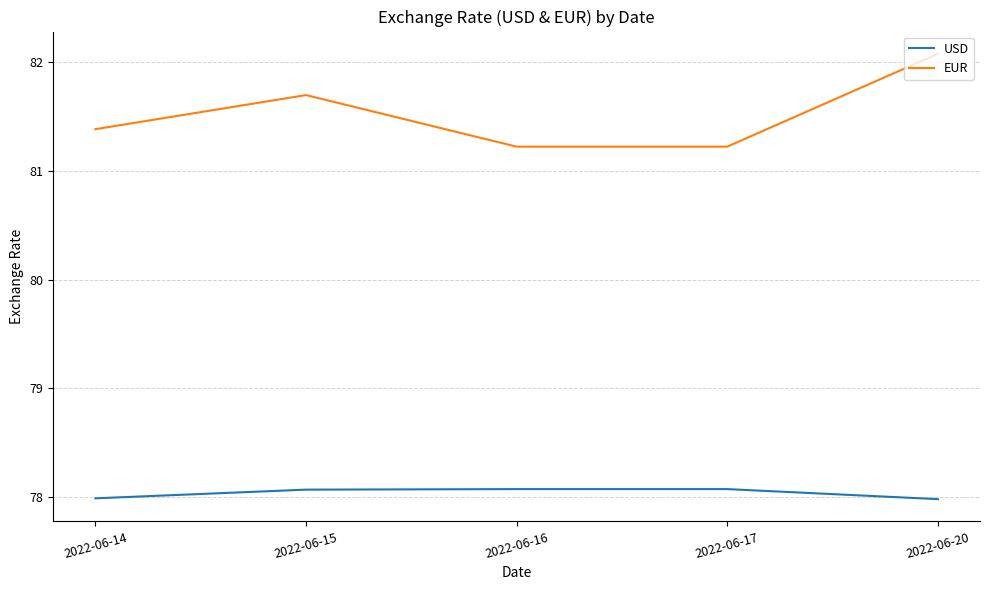

Which series changed the most between 2022-06-17 and 2022-06-20?

EUR